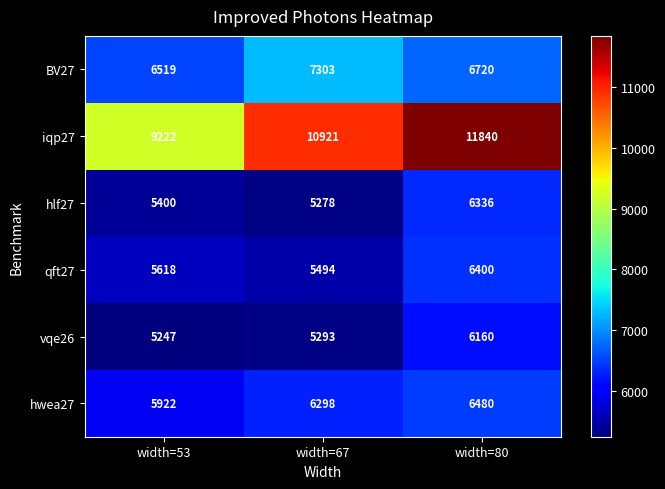

Between width=53 and width=80, which series saw the biggest shift?

iqp27